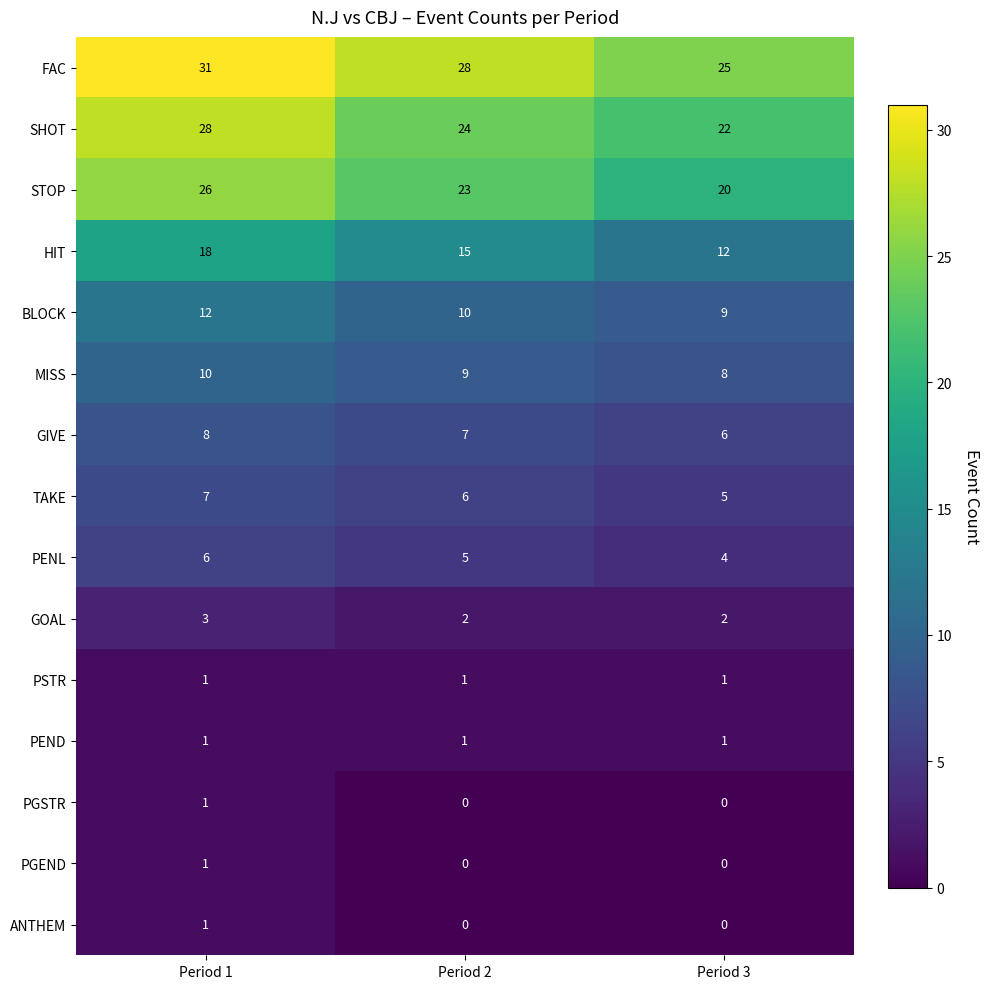

At how many categories does at least one series exceed 19?

3